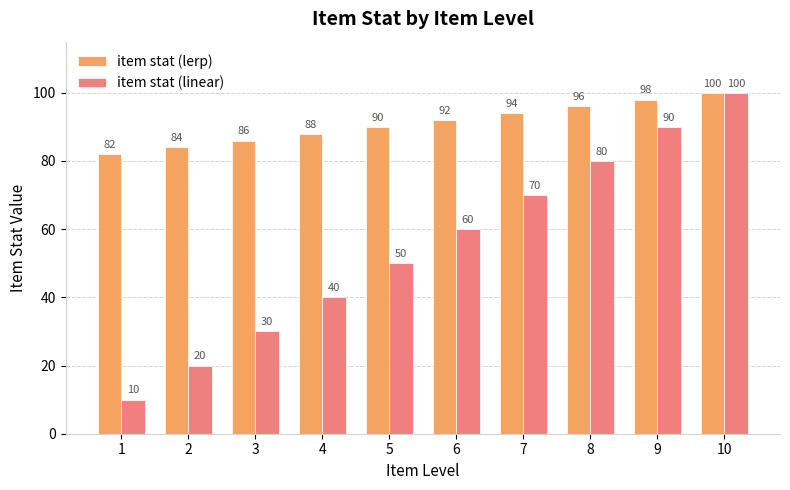

What is the value of the item stat (lerp) bar at the 1st from the left?

82